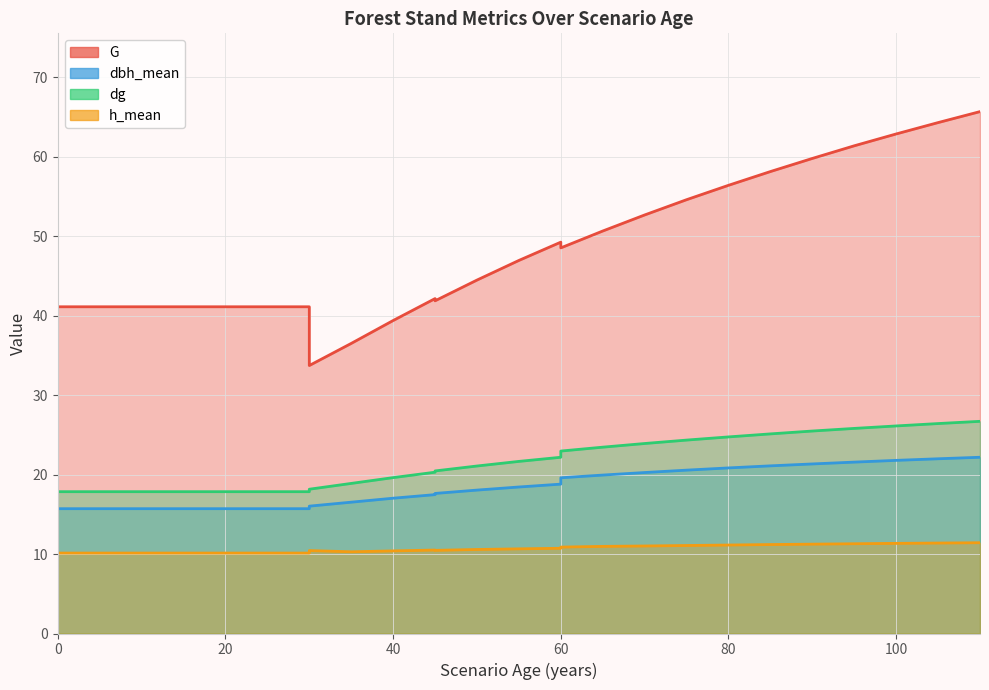

Reading left to right, extract all data points from this chart.

G: 41.1	41.1	41.1	41.1	41.1	41.1	41.1	41.1	34.1	33.7	36.5	39.4	42.1	41.9	44.5	46.9	49.2	48.5	50.6	52.6	54.6	56.4	58.1	59.8	61.4	62.8	64.3	65.7
dbh_mean: 15.7	15.7	15.7	15.7	15.7	15.7	15.7	15.7	15.7	16.0	16.5	17.0	17.5	17.6	18.0	18.4	18.8	19.6	19.9	20.2	20.6	20.8	21.1	21.3	21.6	21.8	22.0	22.2
dg: 17.8	17.8	17.8	17.8	17.8	17.8	17.8	17.8	17.8	18.1	18.9	19.6	20.3	20.4	21.1	21.6	22.2	22.9	23.4	23.9	24.3	24.7	25.1	25.5	25.8	26.1	26.4	26.7
h_mean: 10.1	10.1	10.1	10.1	10.1	10.1	10.1	10.1	10.1	10.4	10.3	10.4	10.5	10.5	10.6	10.7	10.7	10.9	11.0	11.0	11.1	11.1	11.2	11.2	11.3	11.3	11.4	11.4